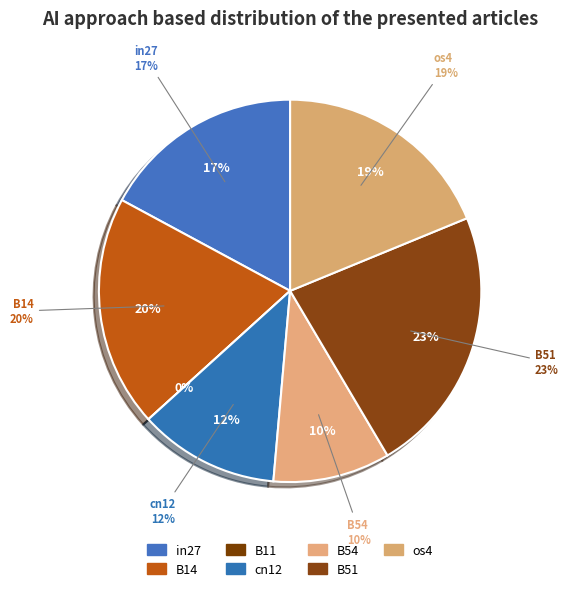

Rank the categories by value from lowest to highest.

B11, B54, cn12, in27, os4, B14, B51